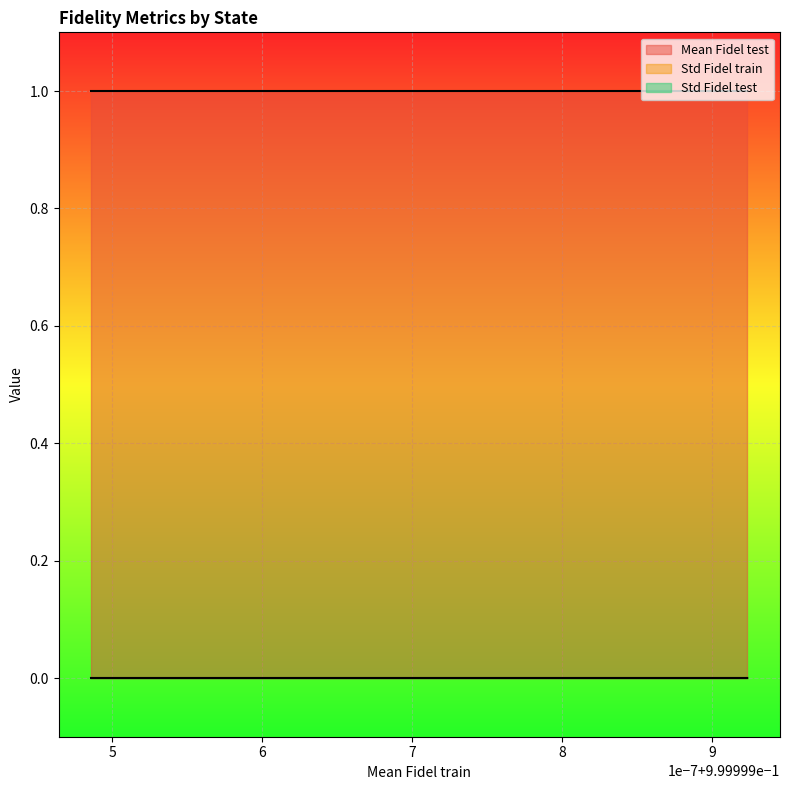

Reading right to left, transcribe all the data shown in this chart.

Mean Fidel test: ket_4_qubits_4=1.0	ket_4_qubits_3=1.0	ket_4_qubits_2=1.0	ket_4_qubits_1=1.0	ket_4_qubits_0=1.0
Std Fidel train: ket_4_qubits_4=0.0	ket_4_qubits_3=0.0	ket_4_qubits_2=0.0	ket_4_qubits_1=0.0	ket_4_qubits_0=0.0
Std Fidel test: ket_4_qubits_4=0.0	ket_4_qubits_3=0.0	ket_4_qubits_2=0.0	ket_4_qubits_1=0.0	ket_4_qubits_0=0.0